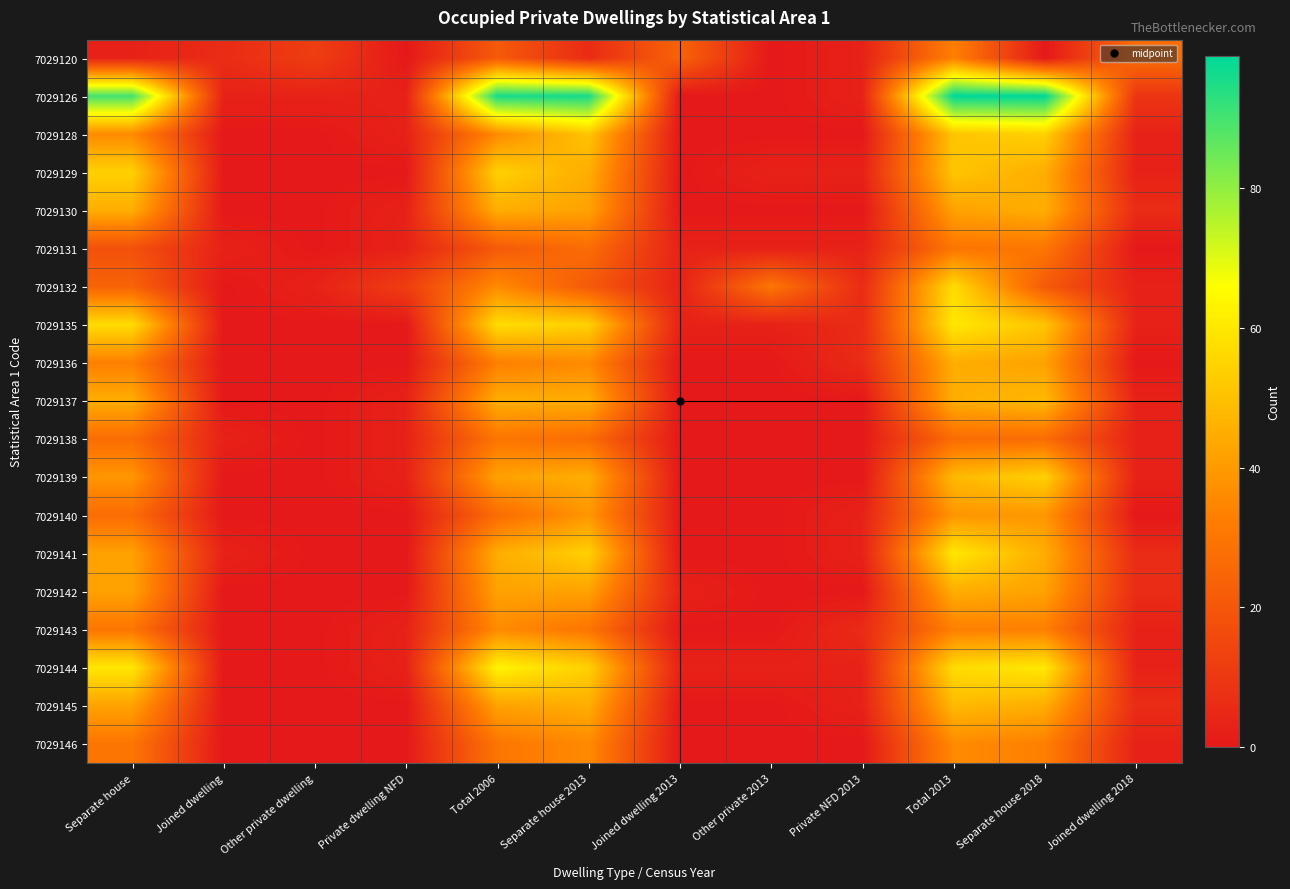

Reading left to right, transcribe all the data shown in this chart.

7029120: Separate house=3	Joined dwelling=6	Other private dwelling=12	Private dwelling NFD=0	Total 2006=21	Separate house 2013=6	Joined dwelling 2013=24	Other private 2013=0	Private NFD 2013=3	Total 2013=33	Separate house 2018=0	Joined dwelling 2018=27
7029126: Separate house=90	Joined dwelling=3	Other private dwelling=3	Private dwelling NFD=3	Total 2006=96	Separate house 2013=96	Joined dwelling 2013=0	Other private 2013=0	Private NFD 2013=3	Total 2013=99	Separate house 2018=99	Joined dwelling 2018=9
7029128: Separate house=36	Joined dwelling=0	Other private dwelling=0	Private dwelling NFD=3	Total 2006=36	Separate house 2013=51	Joined dwelling 2013=0	Other private 2013=0	Private NFD 2013=0	Total 2013=51	Separate house 2018=54	Joined dwelling 2018=3
7029129: Separate house=54	Joined dwelling=0	Other private dwelling=0	Private dwelling NFD=0	Total 2006=54	Separate house 2013=45	Joined dwelling 2013=0	Other private 2013=3	Private NFD 2013=3	Total 2013=51	Separate house 2018=45	Joined dwelling 2018=3
7029130: Separate house=45	Joined dwelling=0	Other private dwelling=0	Private dwelling NFD=3	Total 2006=45	Separate house 2013=42	Joined dwelling 2013=0	Other private 2013=0	Private NFD 2013=0	Total 2013=42	Separate house 2018=45	Joined dwelling 2018=6
7029131: Separate house=18	Joined dwelling=3	Other private dwelling=0	Private dwelling NFD=3	Total 2006=21	Separate house 2013=27	Joined dwelling 2013=3	Other private 2013=3	Private NFD 2013=3	Total 2013=30	Separate house 2018=30	Joined dwelling 2018=0
7029132: Separate house=24	Joined dwelling=0	Other private dwelling=3	Private dwelling NFD=12	Total 2006=36	Separate house 2013=21	Joined dwelling 2013=3	Other private 2013=30	Private NFD 2013=6	Total 2013=57	Separate house 2018=21	Joined dwelling 2018=3
7029135: Separate house=57	Joined dwelling=0	Other private dwelling=0	Private dwelling NFD=0	Total 2006=57	Separate house 2013=54	Joined dwelling 2013=3	Other private 2013=3	Private NFD 2013=6	Total 2013=60	Separate house 2018=51	Joined dwelling 2018=3
7029136: Separate house=33	Joined dwelling=0	Other private dwelling=0	Private dwelling NFD=0	Total 2006=33	Separate house 2013=36	Joined dwelling 2013=0	Other private 2013=0	Private NFD 2013=6	Total 2013=45	Separate house 2018=42	Joined dwelling 2018=0
7029137: Separate house=45	Joined dwelling=0	Other private dwelling=0	Private dwelling NFD=3	Total 2006=45	Separate house 2013=45	Joined dwelling 2013=0	Other private 2013=0	Private NFD 2013=0	Total 2013=45	Separate house 2018=48	Joined dwelling 2018=3
7029138: Separate house=27	Joined dwelling=3	Other private dwelling=0	Private dwelling NFD=3	Total 2006=30	Separate house 2013=27	Joined dwelling 2013=0	Other private 2013=0	Private NFD 2013=0	Total 2013=27	Separate house 2018=27	Joined dwelling 2018=3
7029139: Separate house=39	Joined dwelling=0	Other private dwelling=0	Private dwelling NFD=3	Total 2006=42	Separate house 2013=45	Joined dwelling 2013=0	Other private 2013=0	Private NFD 2013=0	Total 2013=48	Separate house 2018=54	Joined dwelling 2018=3
7029140: Separate house=27	Joined dwelling=0	Other private dwelling=0	Private dwelling NFD=0	Total 2006=27	Separate house 2013=39	Joined dwelling 2013=0	Other private 2013=0	Private NFD 2013=3	Total 2013=39	Separate house 2018=39	Joined dwelling 2018=0
7029141: Separate house=42	Joined dwelling=3	Other private dwelling=0	Private dwelling NFD=0	Total 2006=45	Separate house 2013=54	Joined dwelling 2013=0	Other private 2013=0	Private NFD 2013=3	Total 2013=60	Separate house 2018=45	Joined dwelling 2018=6
7029142: Separate house=42	Joined dwelling=0	Other private dwelling=0	Private dwelling NFD=0	Total 2006=42	Separate house 2013=42	Joined dwelling 2013=3	Other private 2013=0	Private NFD 2013=0	Total 2013=45	Separate house 2018=42	Joined dwelling 2018=6
7029143: Separate house=30	Joined dwelling=0	Other private dwelling=0	Private dwelling NFD=3	Total 2006=36	Separate house 2013=30	Joined dwelling 2013=0	Other private 2013=0	Private NFD 2013=6	Total 2013=33	Separate house 2018=33	Joined dwelling 2018=3
7029144: Separate house=60	Joined dwelling=0	Other private dwelling=0	Private dwelling NFD=3	Total 2006=63	Separate house 2013=54	Joined dwelling 2013=3	Other private 2013=3	Private NFD 2013=3	Total 2013=57	Separate house 2018=60	Joined dwelling 2018=3
7029145: Separate house=42	Joined dwelling=0	Other private dwelling=0	Private dwelling NFD=0	Total 2006=42	Separate house 2013=45	Joined dwelling 2013=0	Other private 2013=0	Private NFD 2013=3	Total 2013=48	Separate house 2018=45	Joined dwelling 2018=6
7029146: Separate house=30	Joined dwelling=0	Other private dwelling=0	Private dwelling NFD=0	Total 2006=30	Separate house 2013=36	Joined dwelling 2013=0	Other private 2013=0	Private NFD 2013=0	Total 2013=36	Separate house 2018=33	Joined dwelling 2018=3